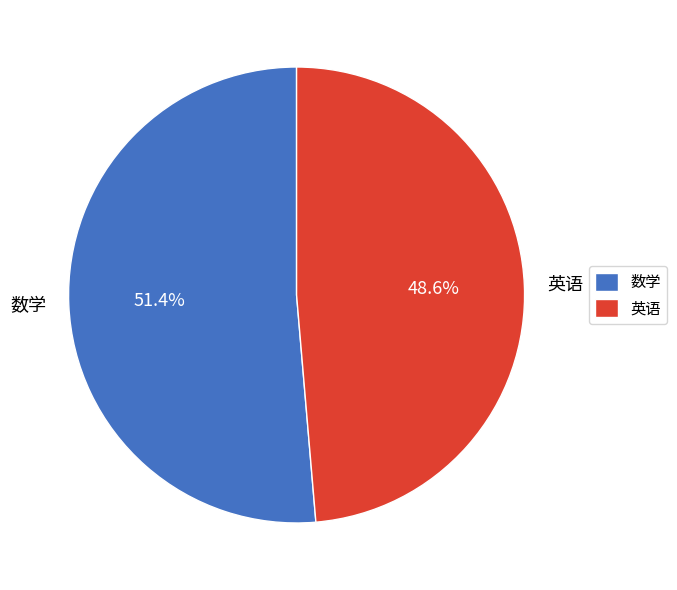

Is it true that 英语 is 49% of the pie?

True